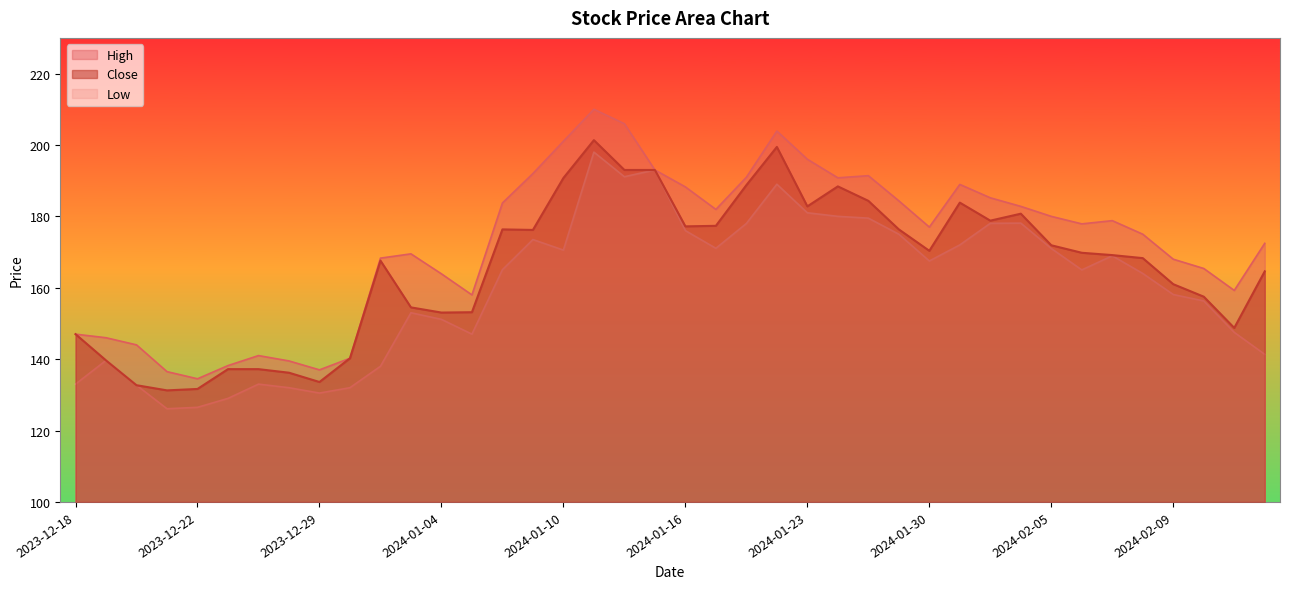

What position from the right is 2023-12-22?

36